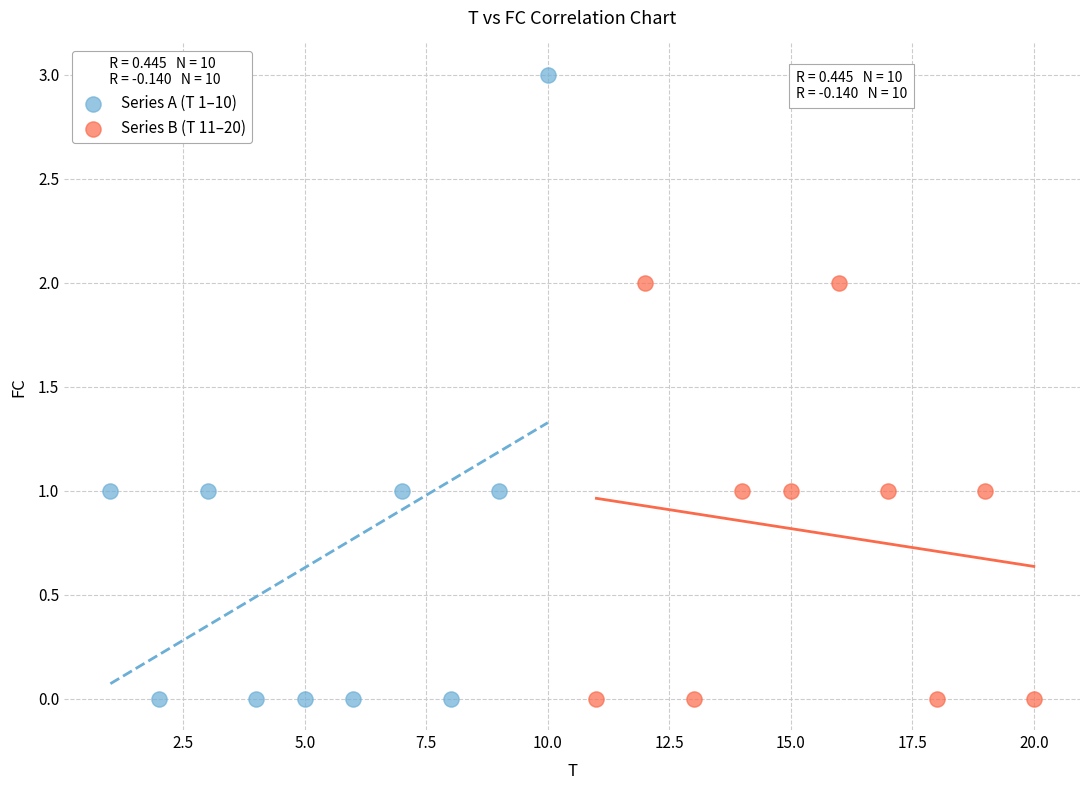

What are all the series names shown in the legend?

Series A (T 1–10), Series B (T 11–20)